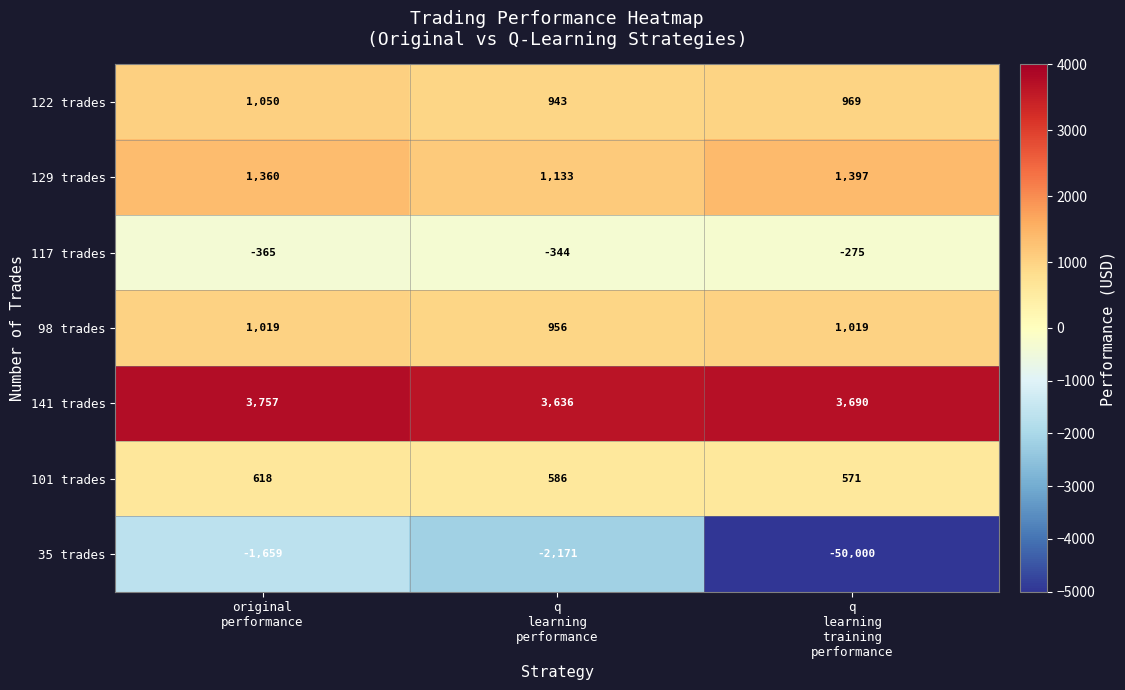

Rank the series at q
learning
performance from highest to lowest value.

141 trades, 129 trades, 98 trades, 122 trades, 101 trades, 117 trades, 35 trades